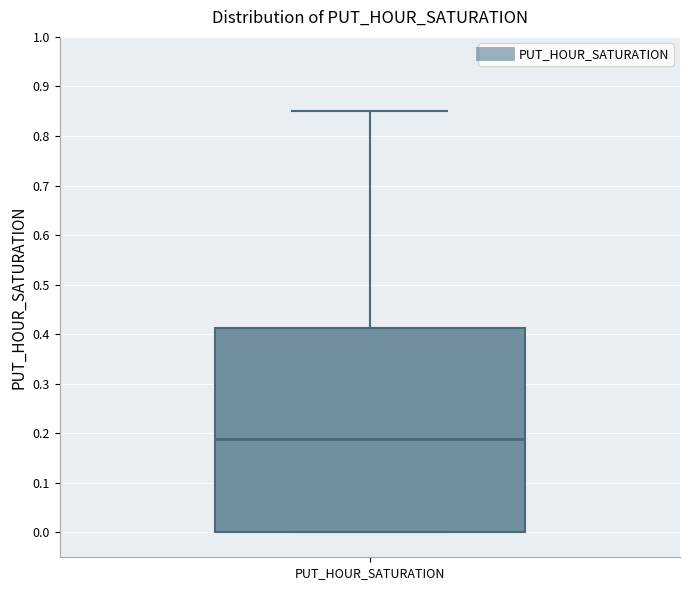

Transcribe this box plot: give where the median line is, the range the box spans, and where the two whiskers end, as read against the y-axis. The values are not printed on the chart, so give them approximately, as read against the axis.

median 0.19, box 0.00 to 0.41, whiskers 0.00 to 0.85